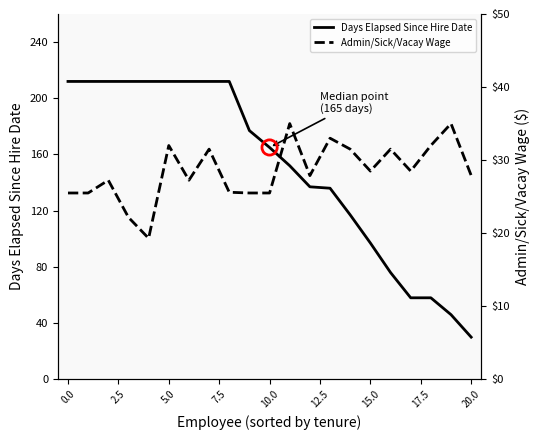

Which series has the widest spread of Y values?

Days Elapsed Since Hire Date